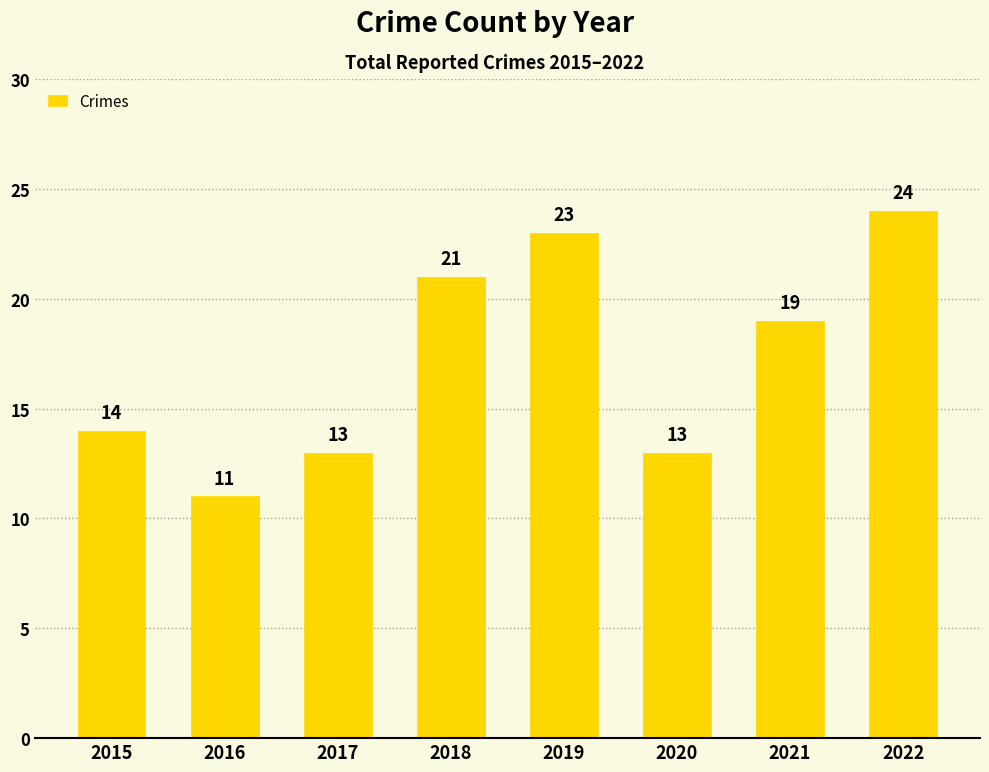

What is the difference between the maximum and minimum values?

13